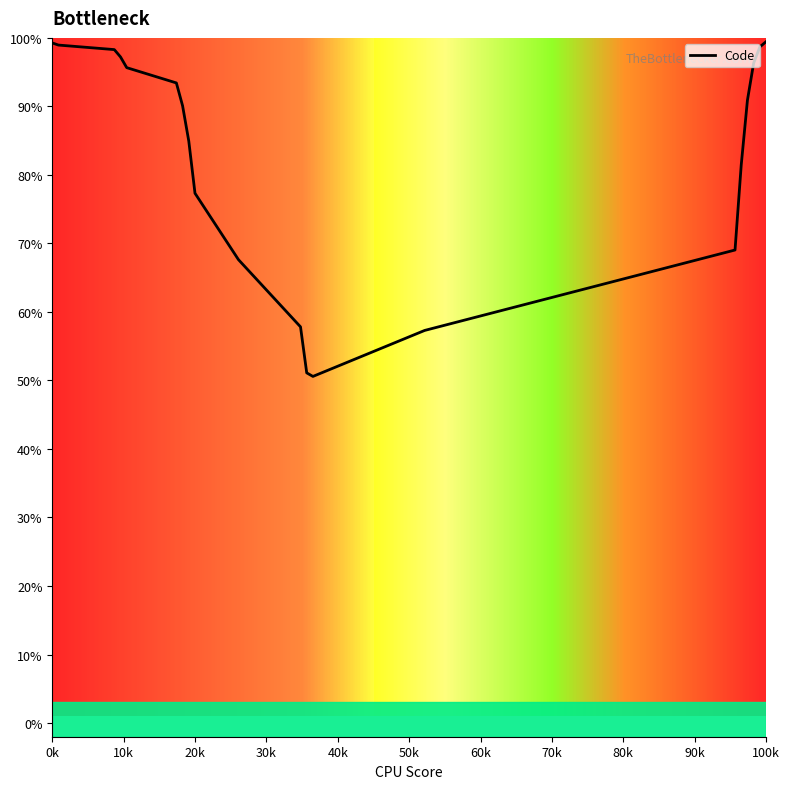

The Code series shows 33.2 at 20k. True or false?

False